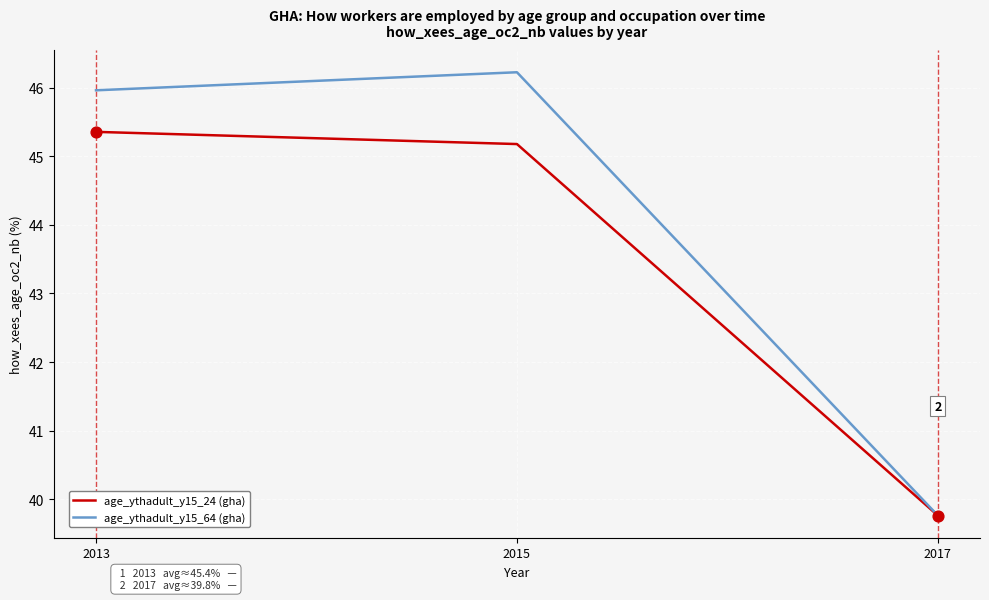

Is the value of age_ythadult_y15_24 (gha) at 2015 greater than the value of age_ythadult_y15_64 (gha) at 2015?

No